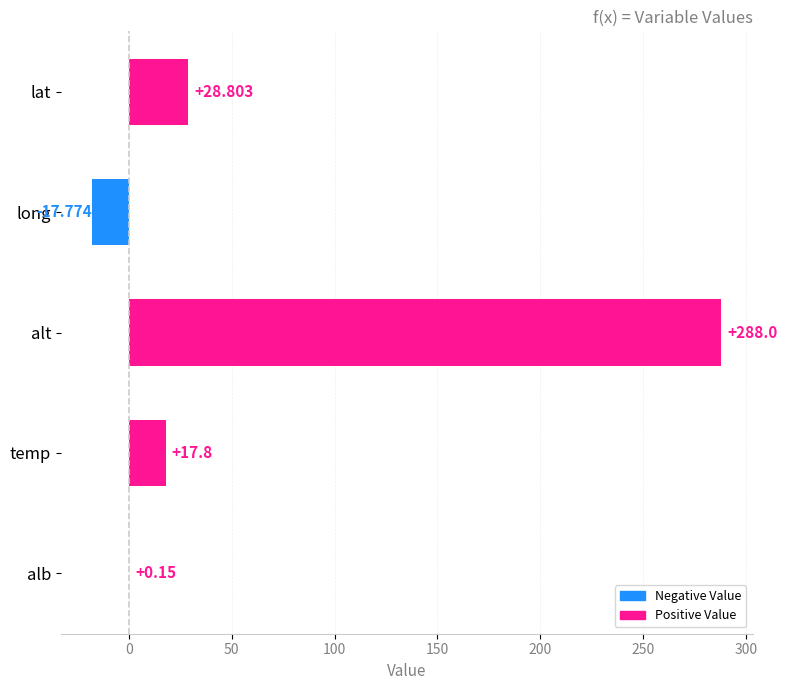

Between alt and alb, which is larger?

alt